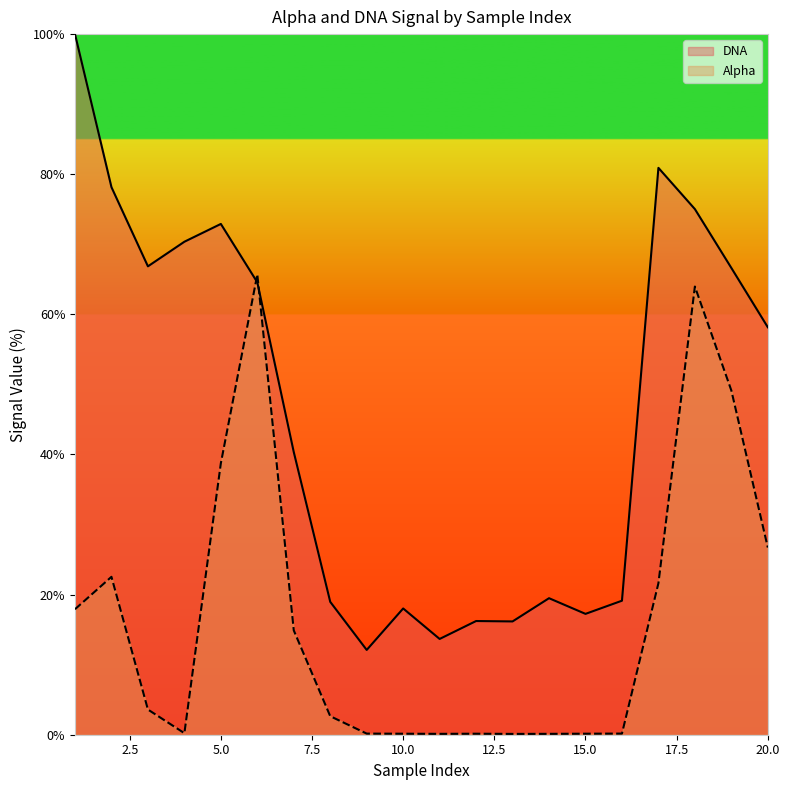

Where is DNA nearest to the value 56?

20.0